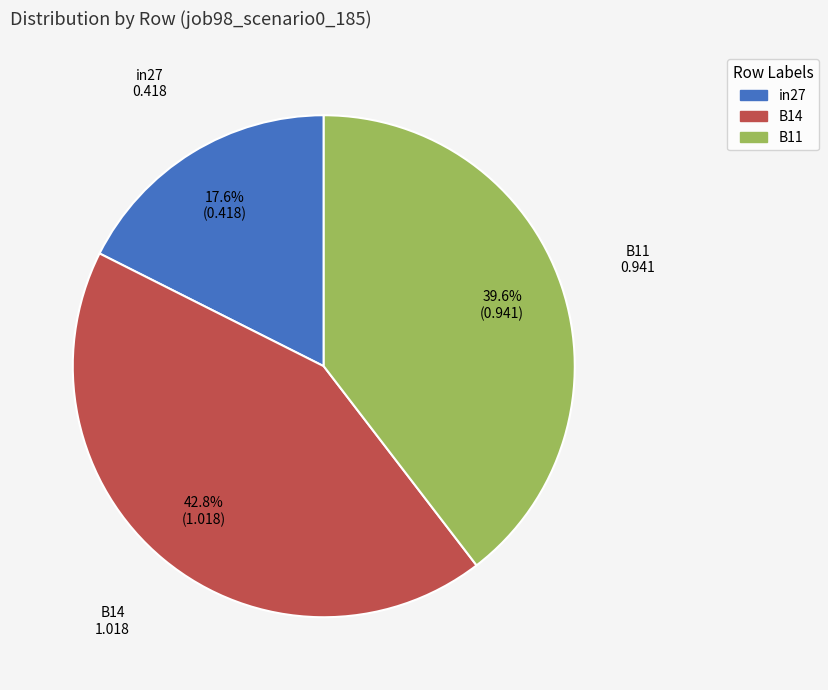

Does any single category account for the majority?

No